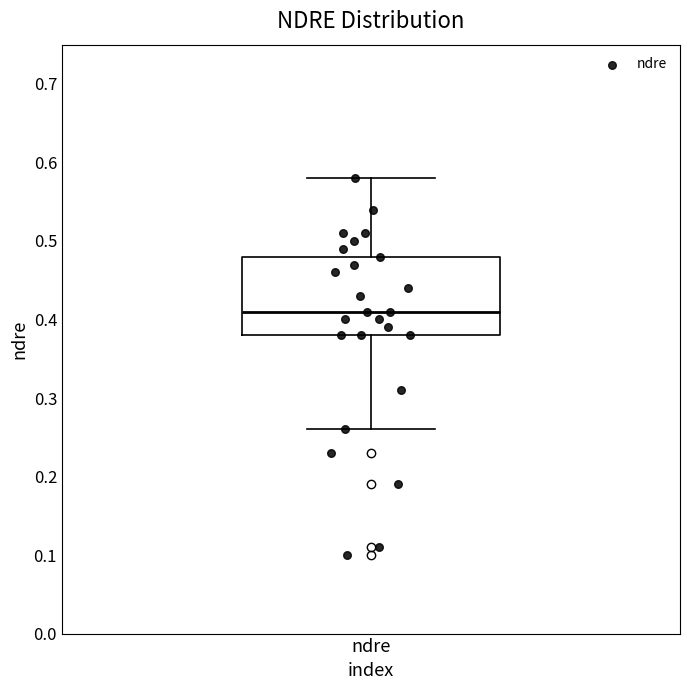

Transcribe this box plot: give where the median line is, the range the box spans, and where the two whiskers end, as read against the y-axis. The values are not printed on the chart, so give them approximately, as read against the axis.

median 0.41, box 0.38 to 0.48, whiskers 0.26 to 0.58